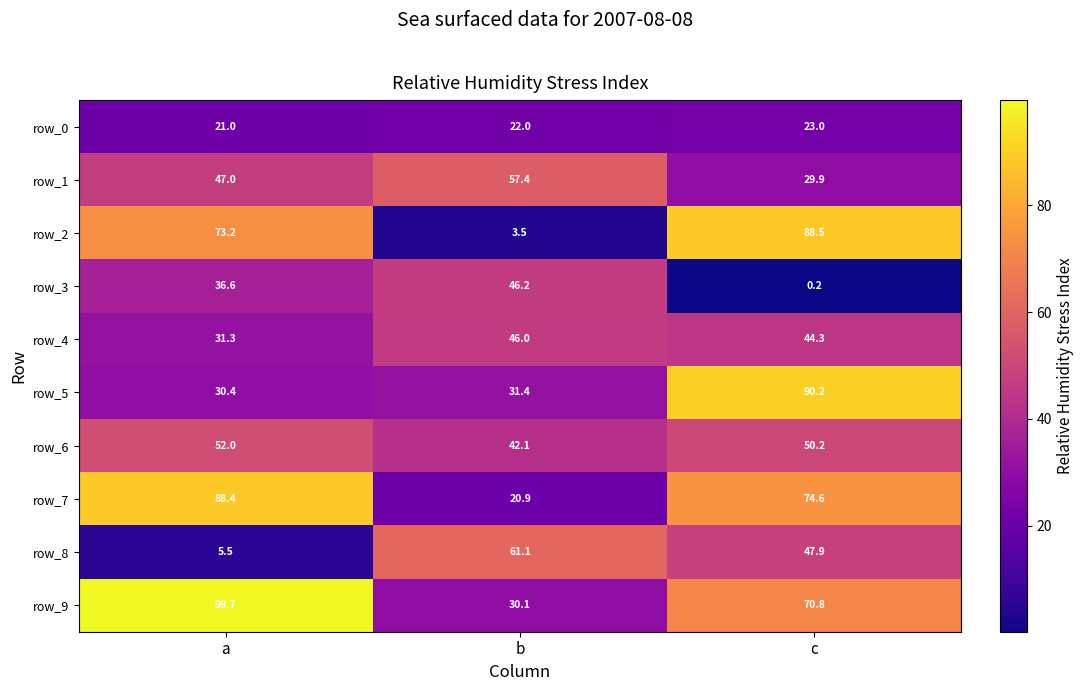

What is the sum of the row_1 values at a and c?

76.9